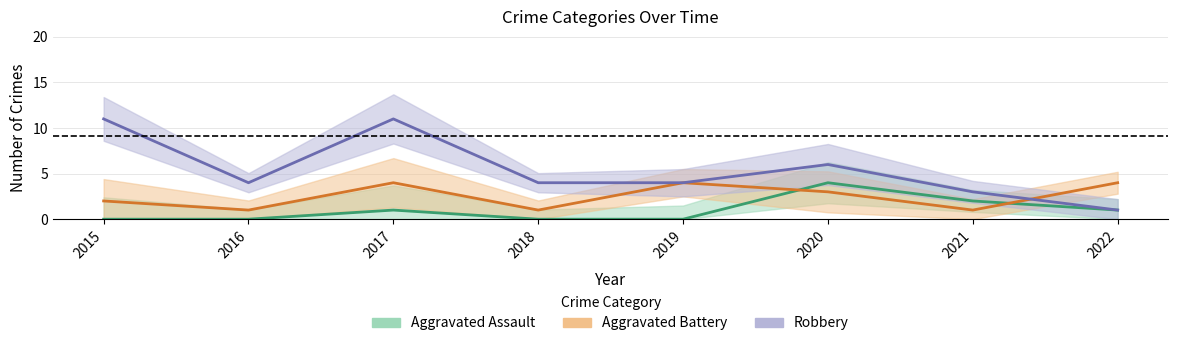

True or false: Aggravated Assault and Robbery intersect in this chart.

False